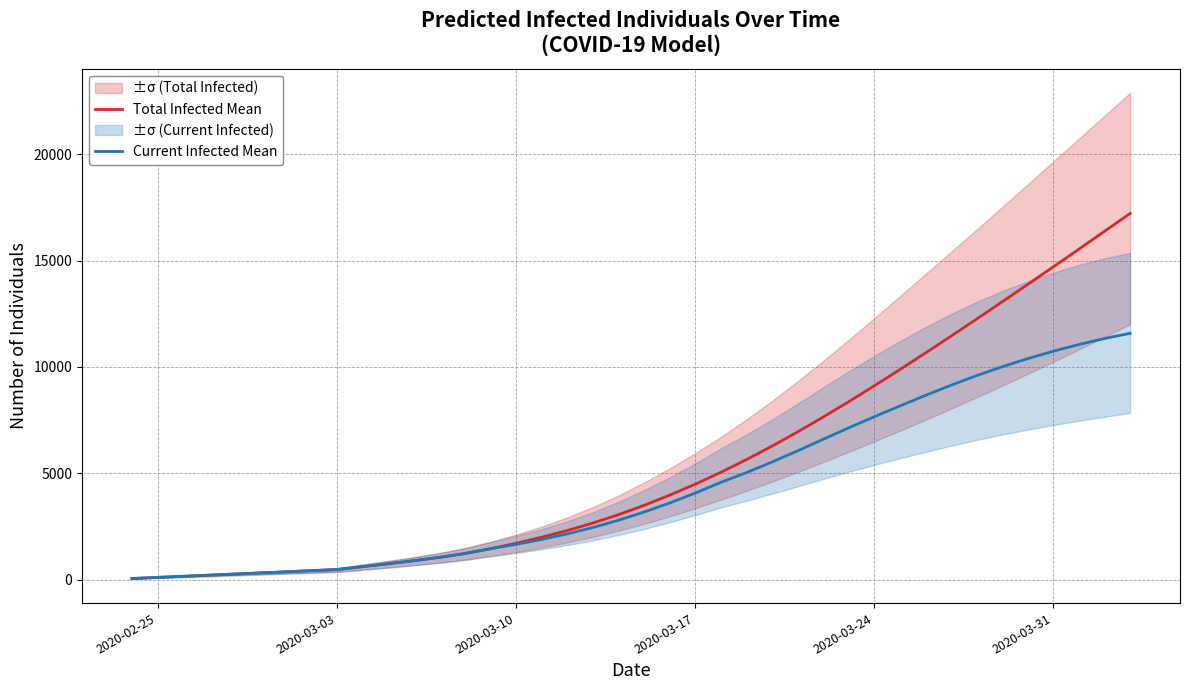

What is the maximum value for Total Infected Mean?

17221